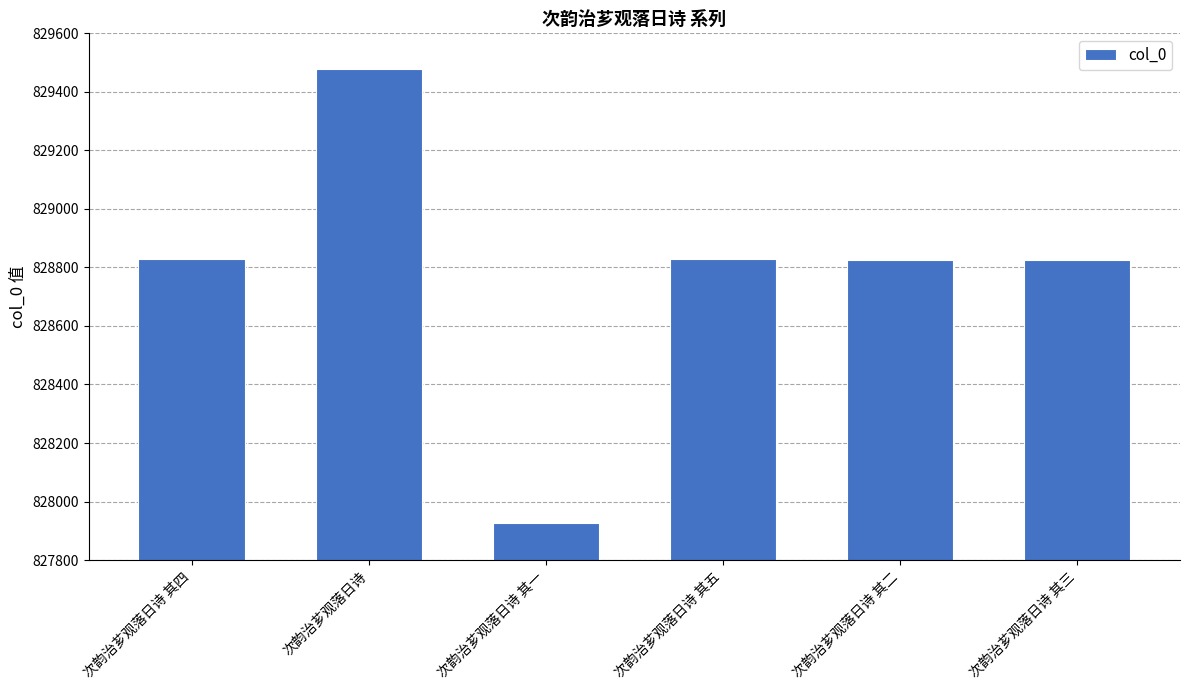

The value at 次韵治芗观落日诗 其一 is 827926. True or false?

True